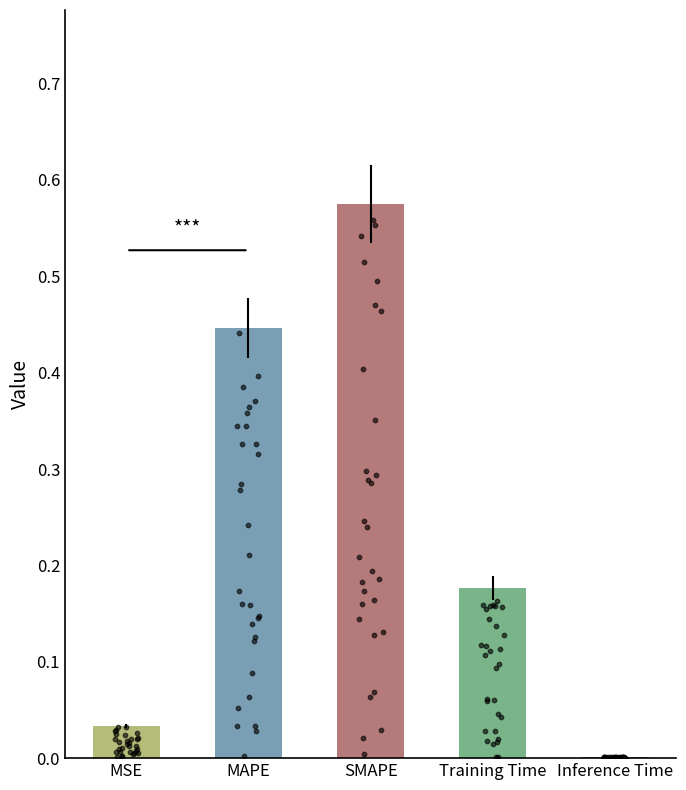

What is the change in value from SMAPE to Inference Time?

-0.6